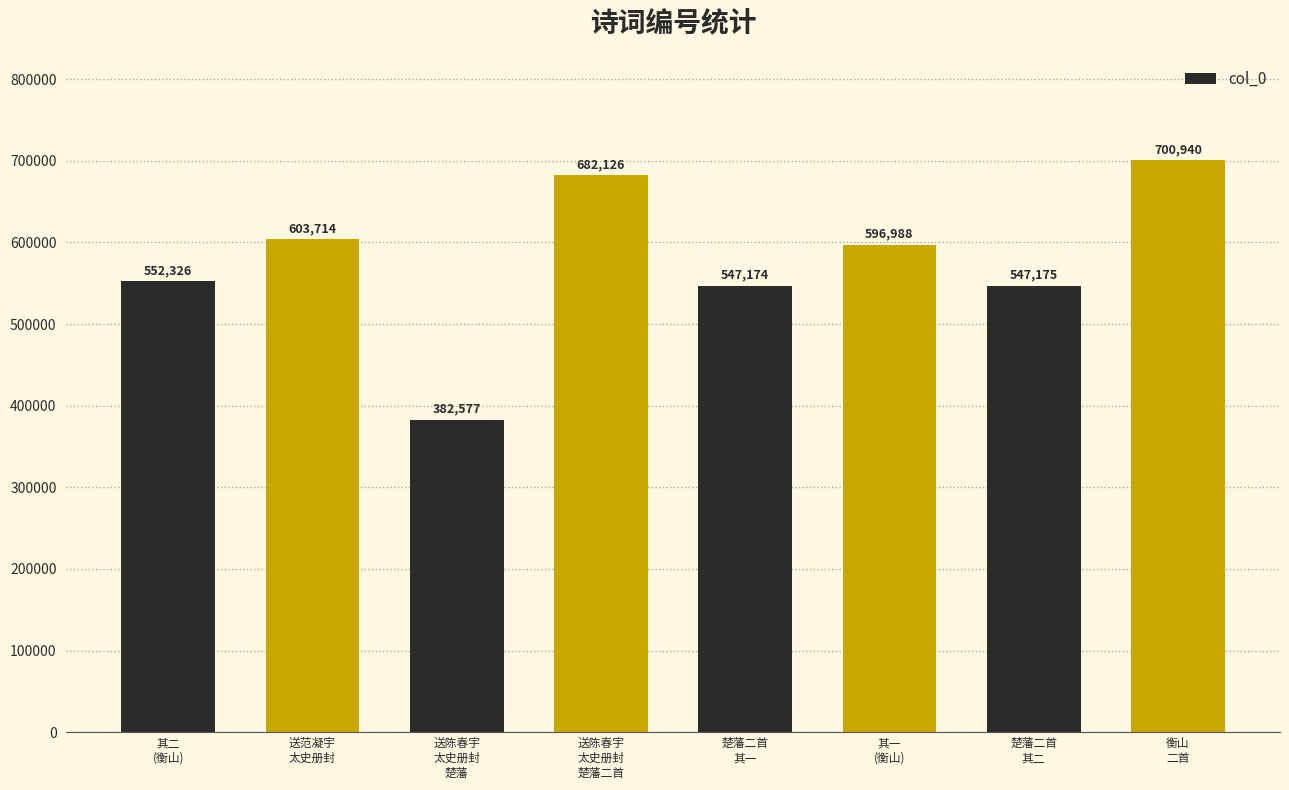

What is the average value?

576628